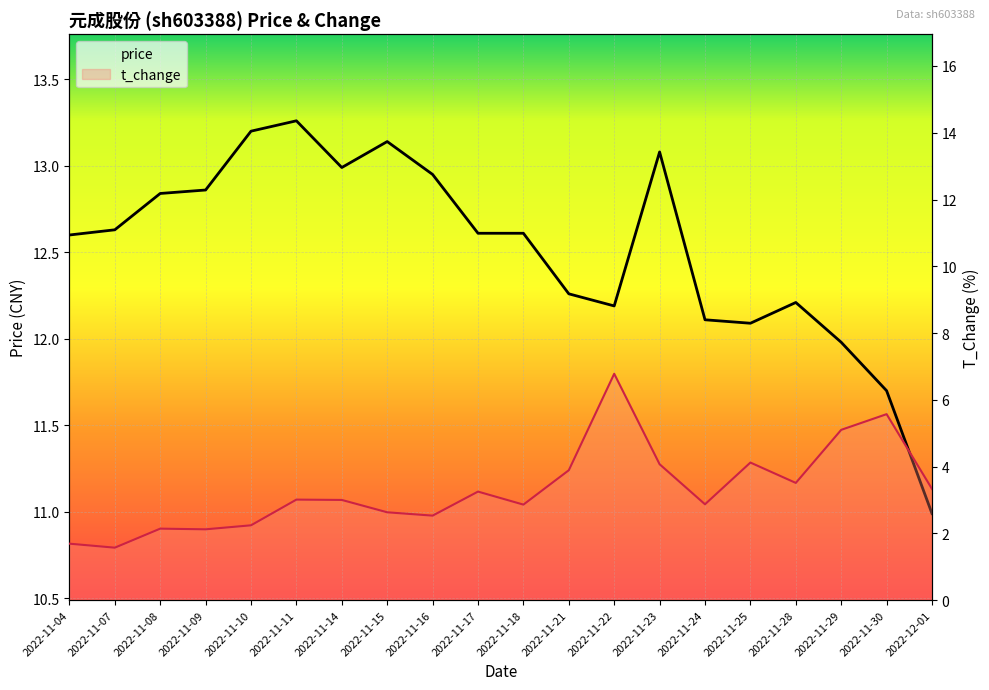

What is the difference between the second highest and second lowest values in the t_change series?

3.9